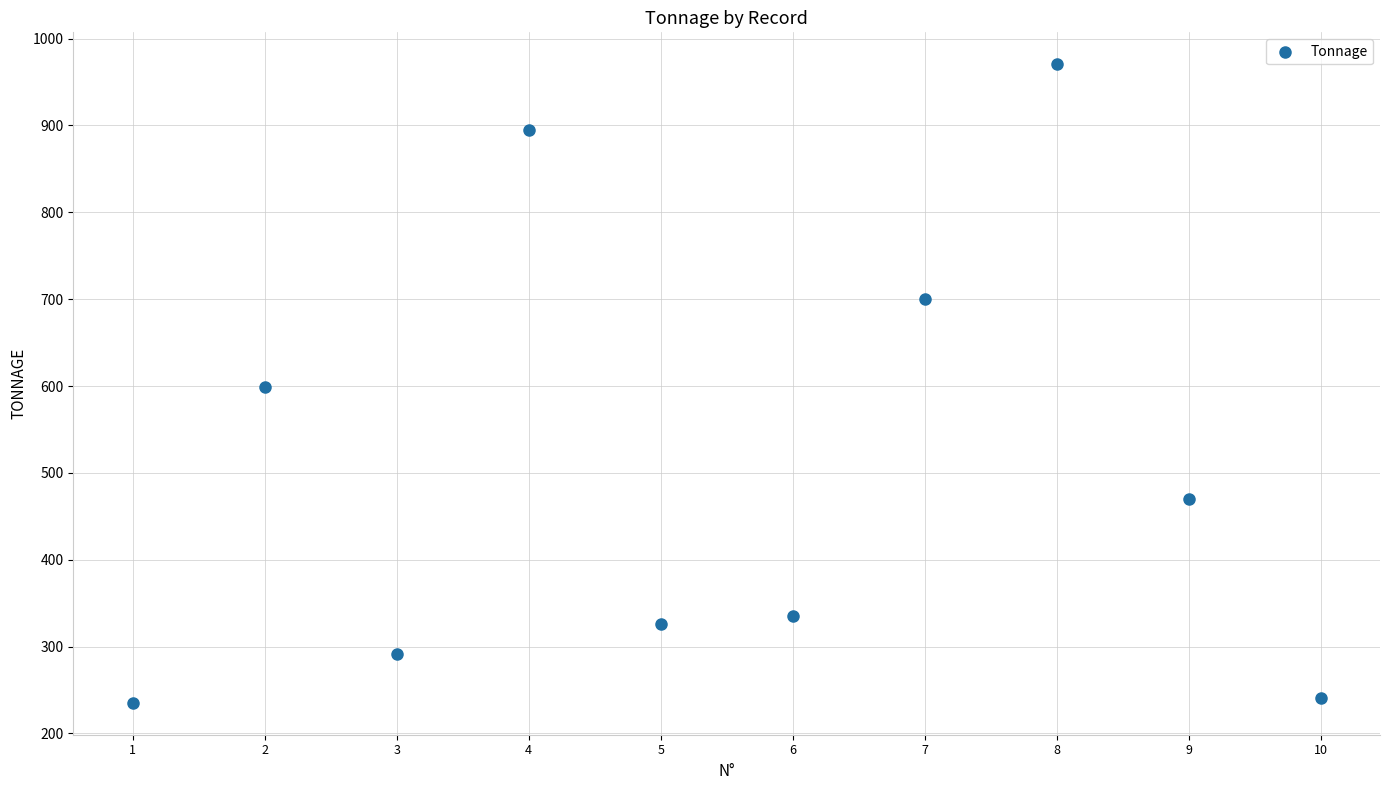

What is the range of Y values (max minus min)?

735.3